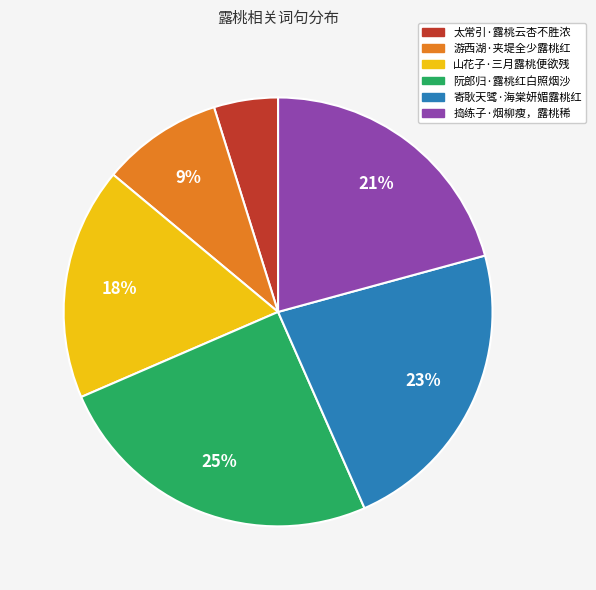

Approximately how many times larger is the value at 山花子·三月露桃便欲残 compared to 阮郎归·露桃红白照烟沙?

0.7